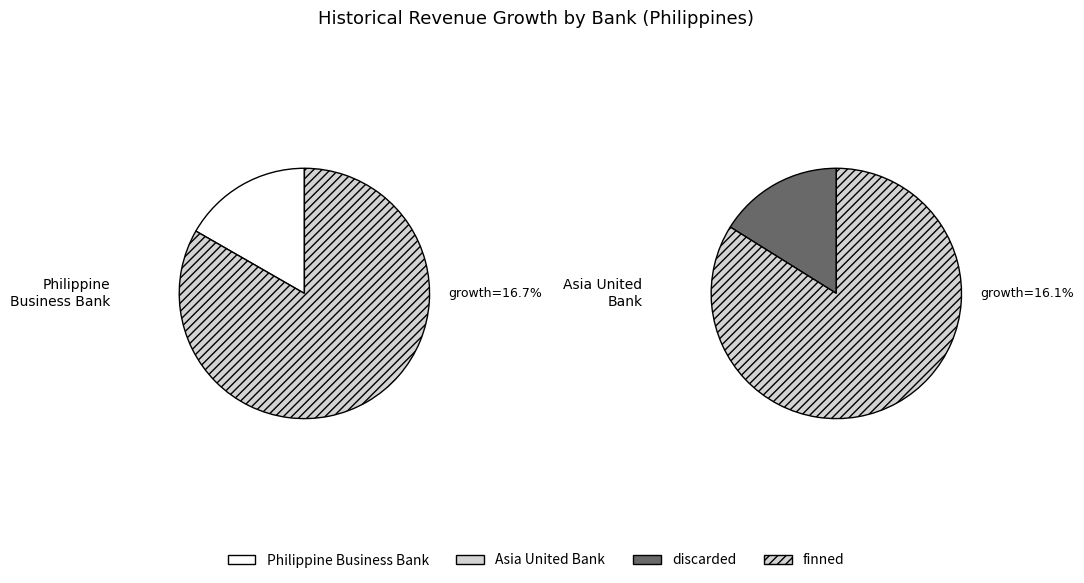

Count the number of slices in the pie.

2